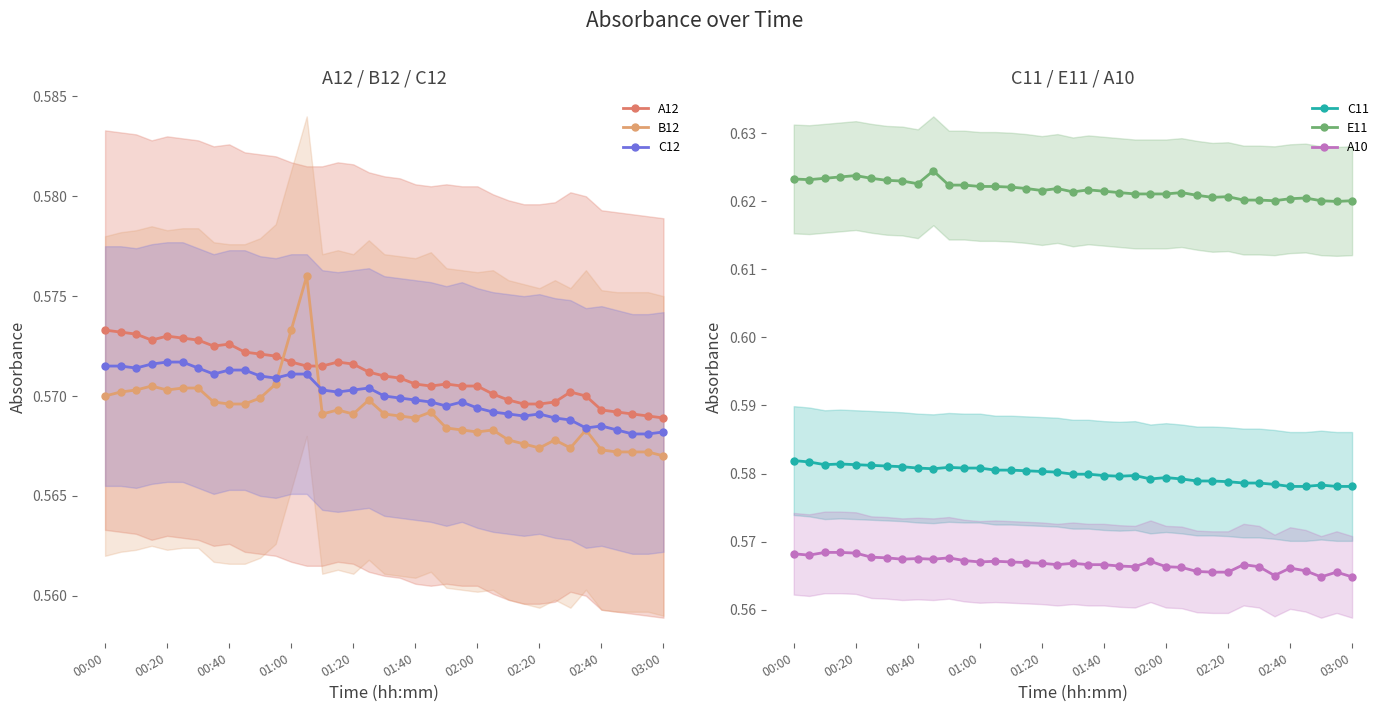

True or false: C11 has a value of 0.9 at 02:20.

False